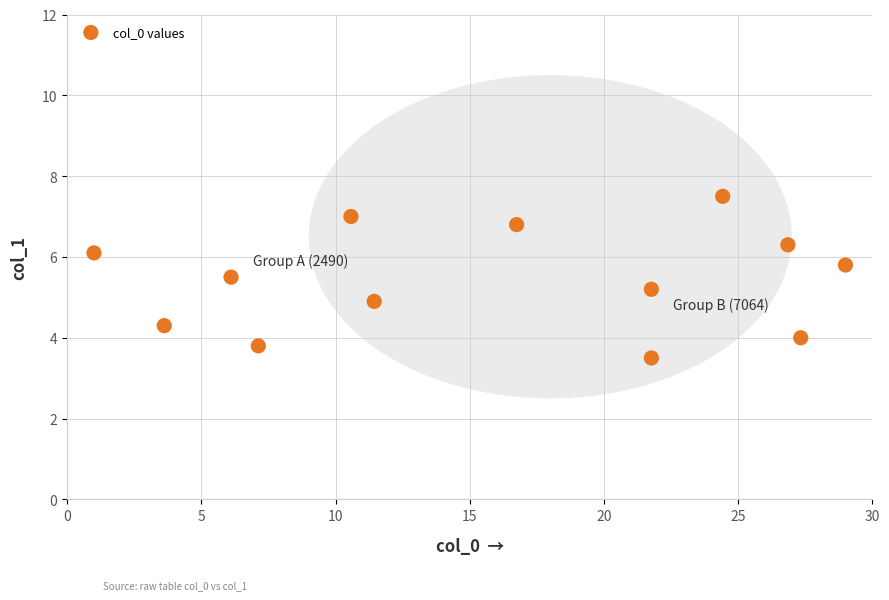

What is the range of X values (max minus min)?

28.0